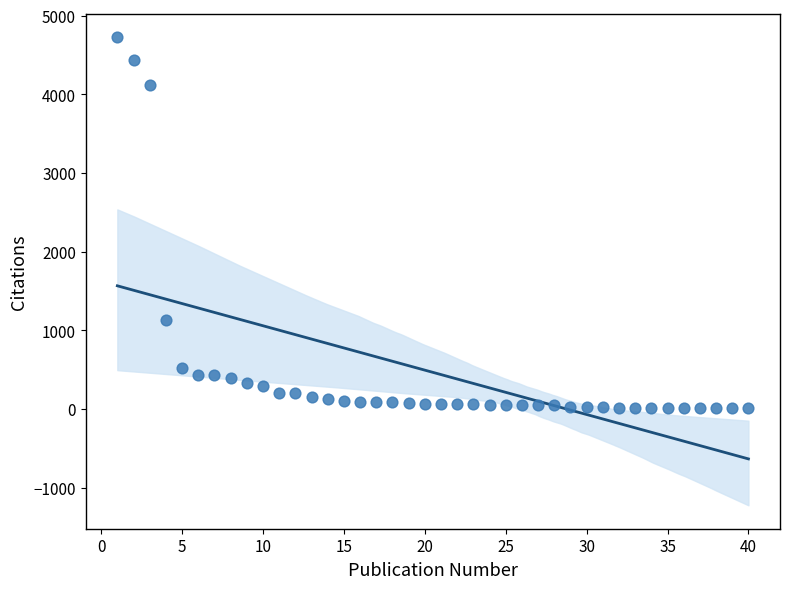

What is the range of X values (max minus min)?

39